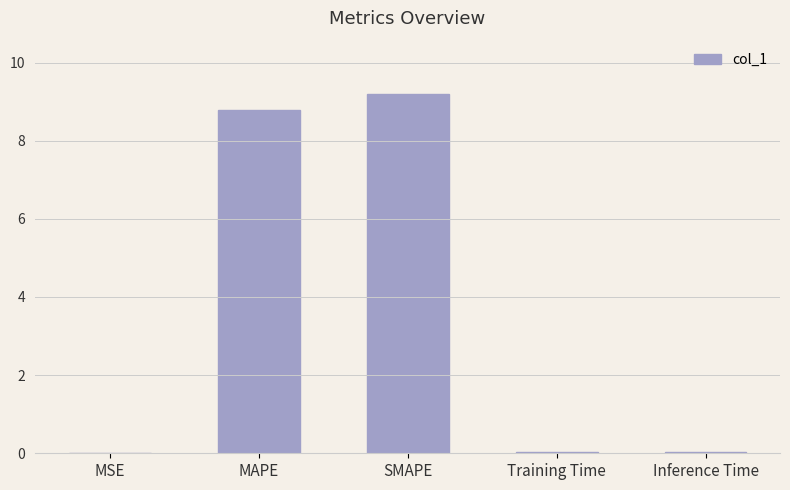

Count the number of categories in the chart.

5